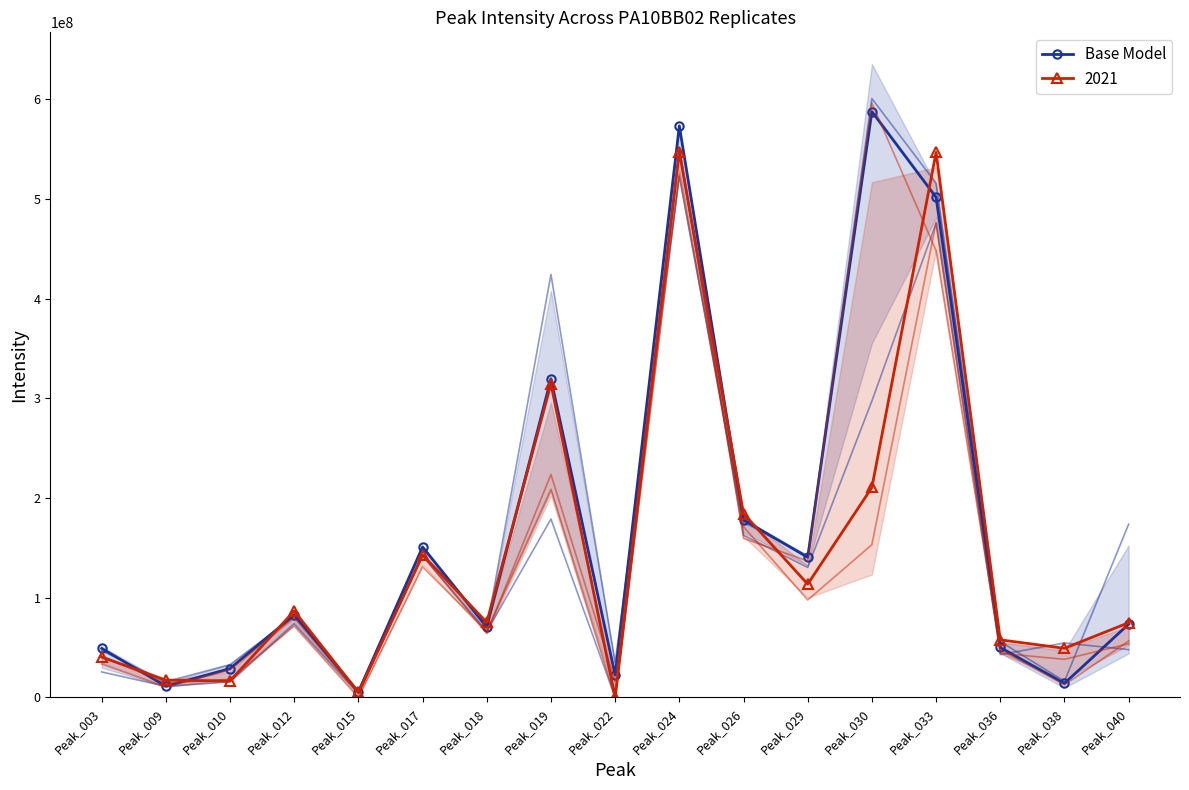

At which category does PA10BB02P01 reach its first local peak?

Peak_012